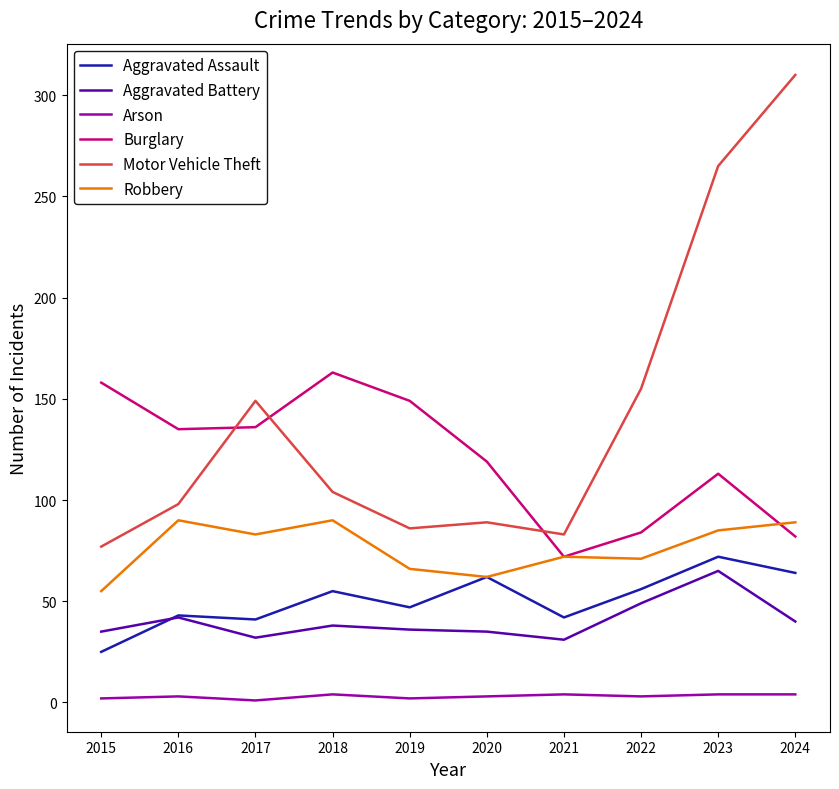

What is the maximum value for Aggravated Battery?

65